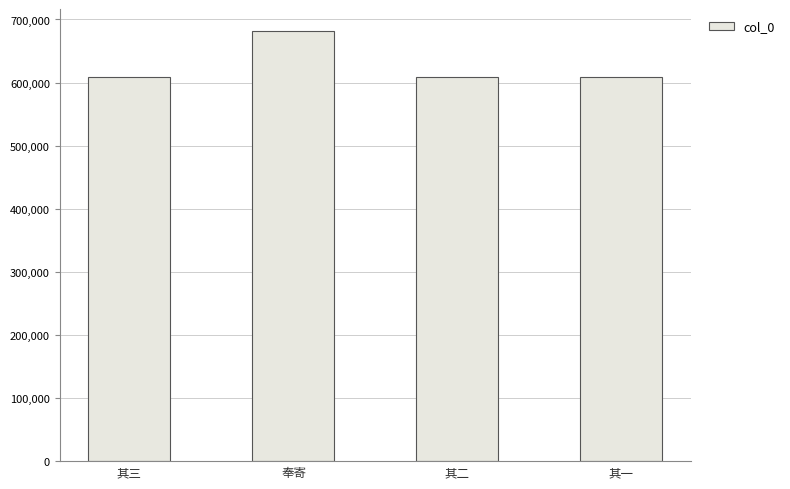

Are the bars grouped side by side (vs. stacked)?

No